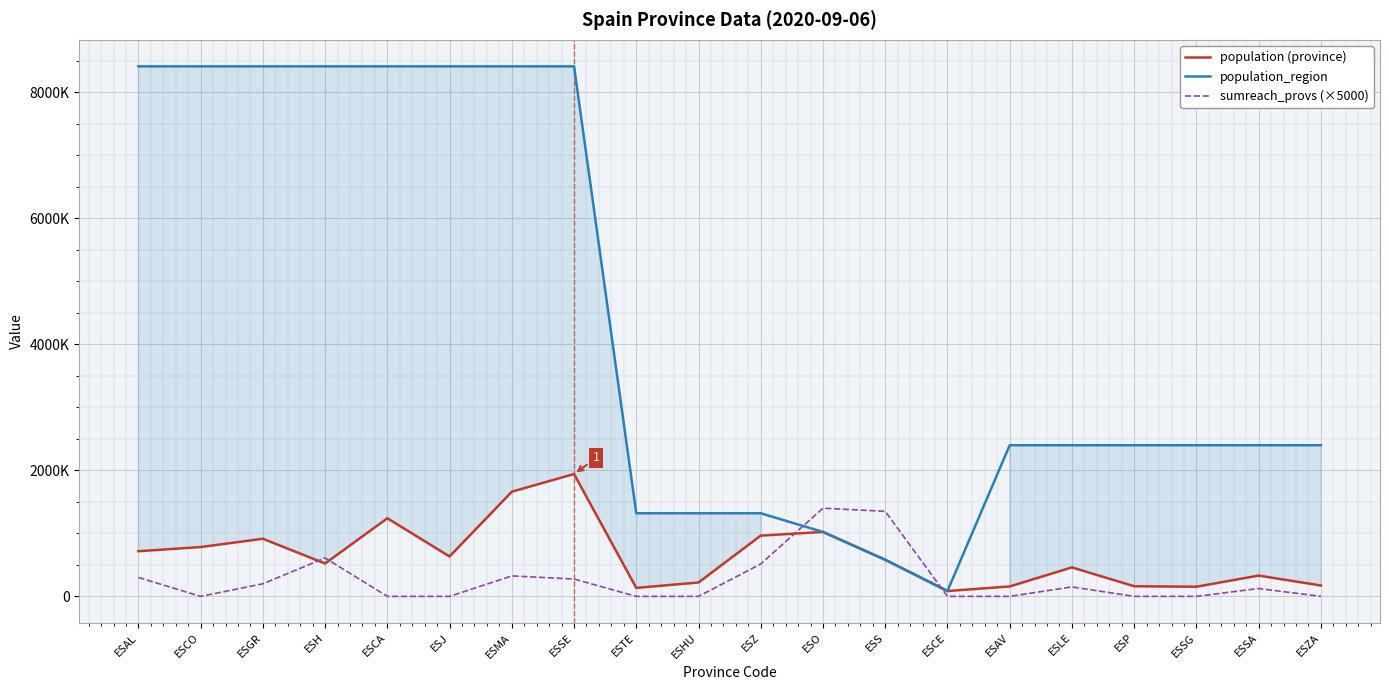

Between which two adjacent categories do population (province) and sumreach_provs (×5000) first intersect?

ESGR and ESH